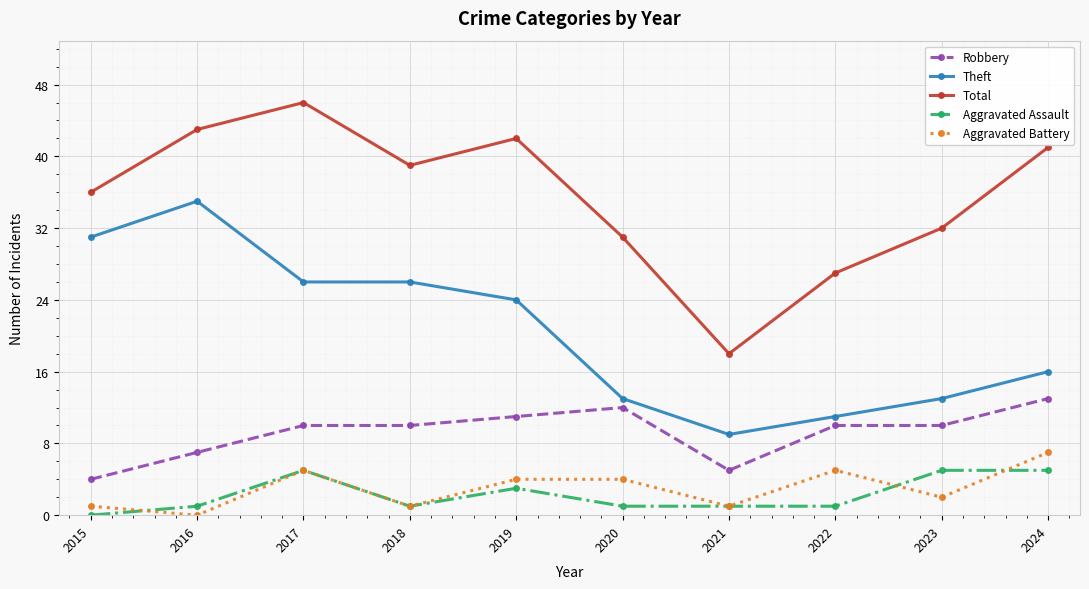

What are all the series names shown in the legend?

Robbery, Theft, Total, Aggravated Assault, Aggravated Battery